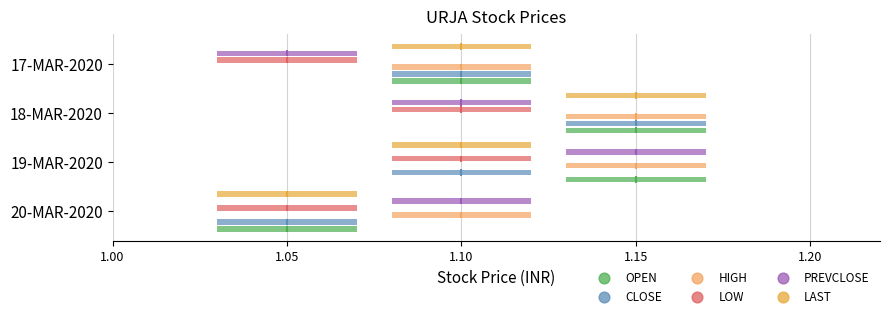

Which series contains the highest Y value?

OPEN